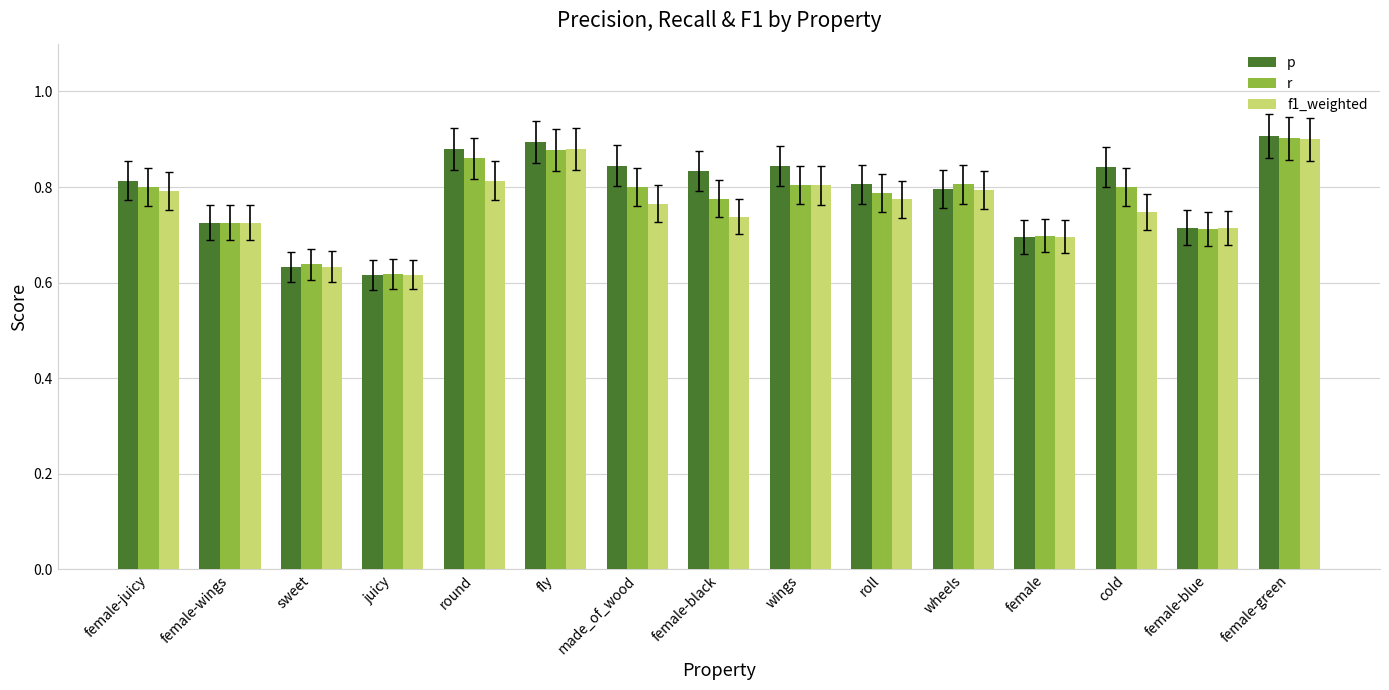

How many p values are between 0 and 1?

15